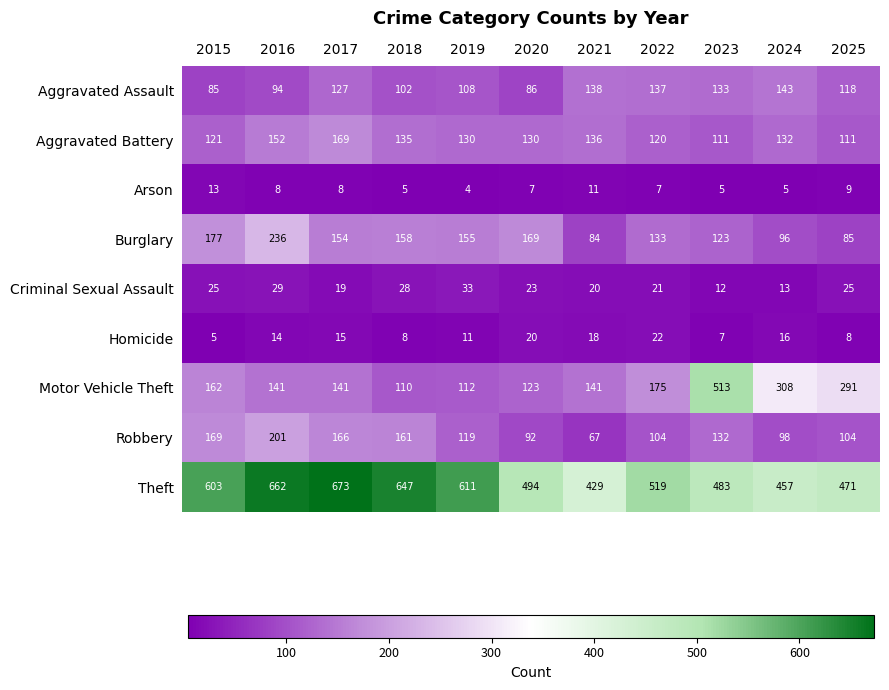

True or false: Theft has a value of 603 at 2015.

True